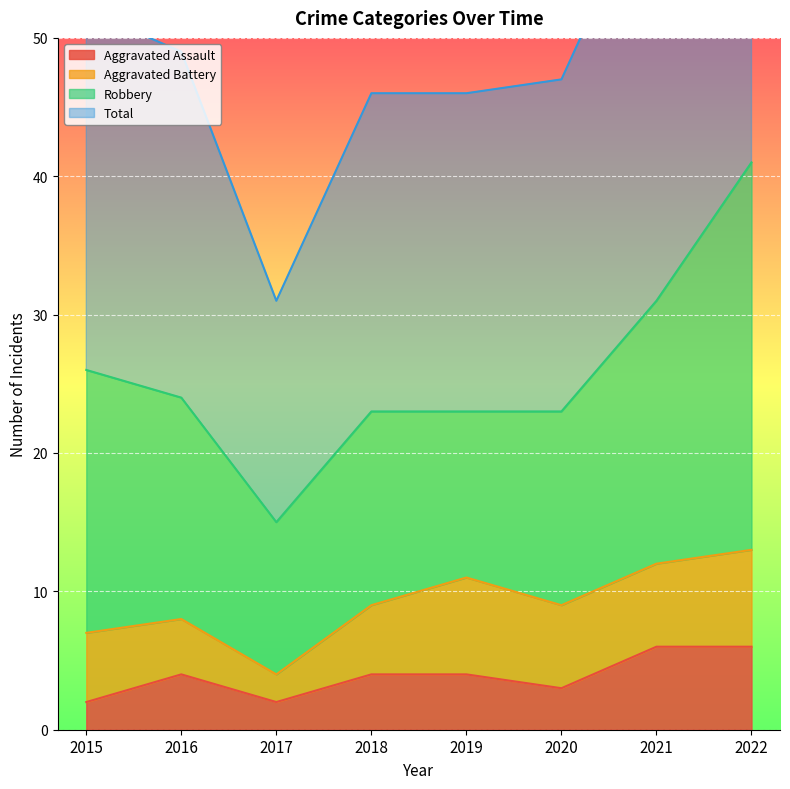

Where does the Aggravated Assault series first go above 4?

2021